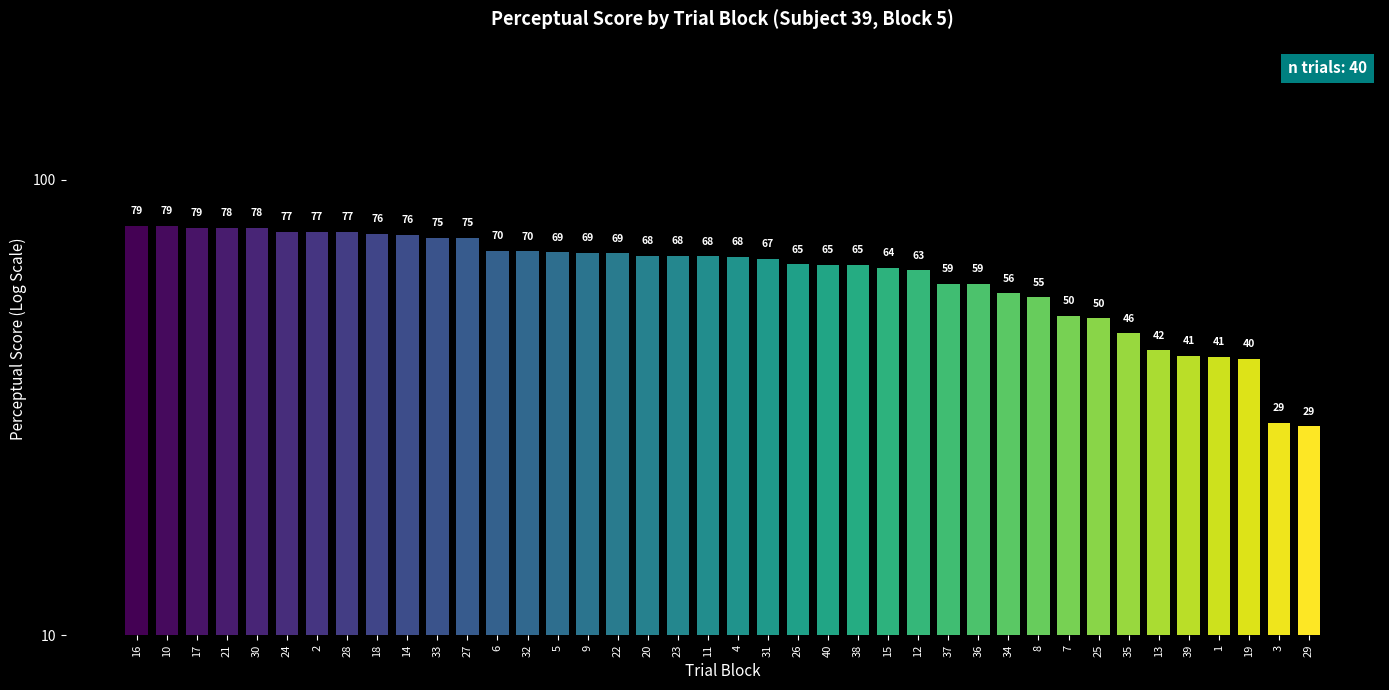

What is the sum of the values at 27 and 11?

142.4